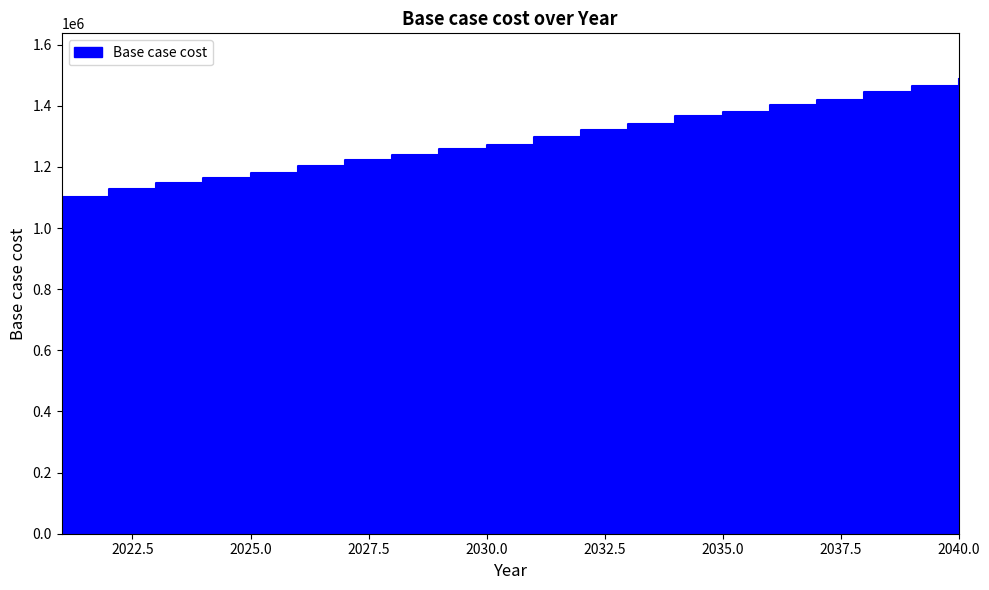

Reading left to right, list all the values displayed in this chart.

2021=1101444.8	2022=1128685.1	2023=1147289.8	2024=1164214.7	2025=1181150.6	2026=1204305.3	2027=1223742.0	2028=1238647.9	2029=1259779.5	2030=1273056.6	2031=1296293.9	2032=1319546.3	2033=1340738.4	2034=1366096.6	2035=1381087.1	2036=1403932.2	2037=1418940.0	2038=1443870.1	2039=1463052.1	2040=1487990.5